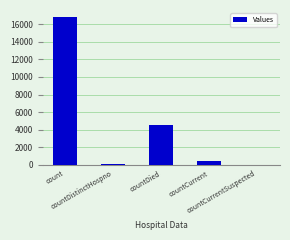

What is the change in value from countCurrent to countCurrentSuspected?

-407